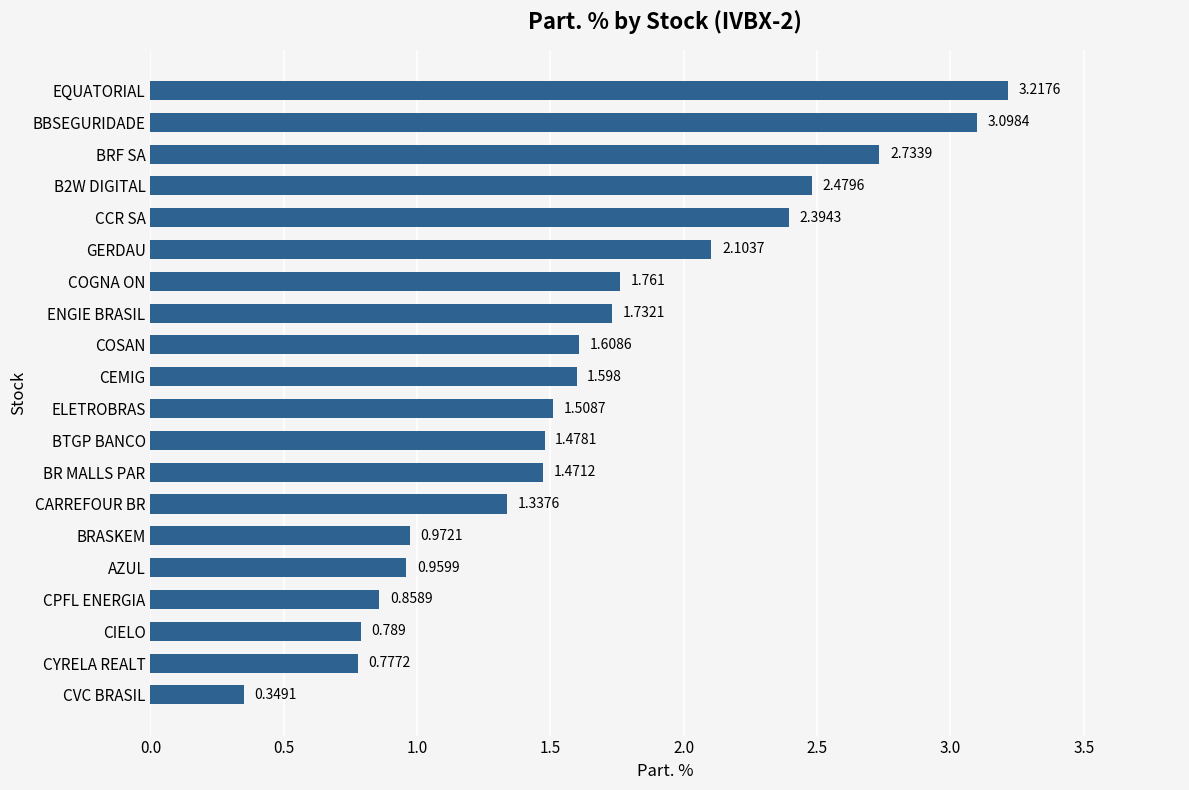

Between CCR SA and CYRELA REALT, which is larger?

CCR SA